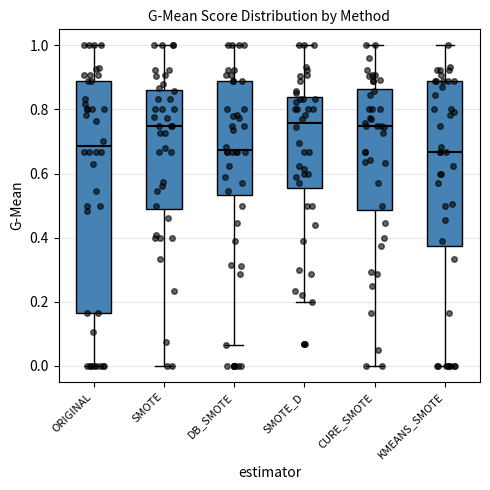

Reading left to right, read every box against the y-axis: the position of its median line, the range the box covers, and the ends of its whiskers. The values are not printed on the chart, so give them approximately, as read against the axis.

ORIGINAL: median 0.68, box 0.16 to 0.88, whiskers 0.00 to 1.00
SMOTE: median 0.76, box 0.50 to 0.86, whiskers 0.00 to 1.00
DB_SMOTE: median 0.68, box 0.54 to 0.88, whiskers 0.06 to 1.00
SMOTE_D: median 0.76, box 0.56 to 0.84, whiskers 0.20 to 1.00
CURE_SMOTE: median 0.76, box 0.48 to 0.86, whiskers 0.00 to 1.00
KMEANS_SMOTE: median 0.66, box 0.38 to 0.88, whiskers 0.00 to 1.00